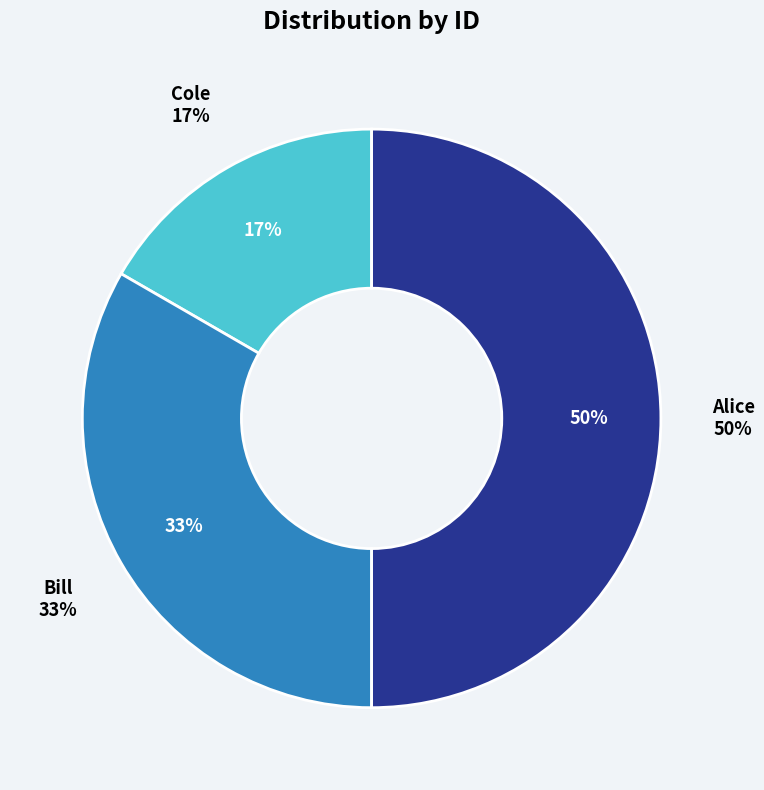

Is it true that Alice is 50% of the pie?

True